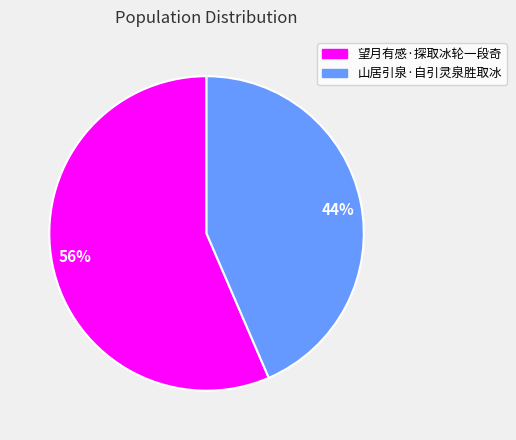

To the nearest percent, what is the combined percentage of 山居引泉·自引灵泉胜取冰 and 望月有感·探取冰轮一段奇?

100%